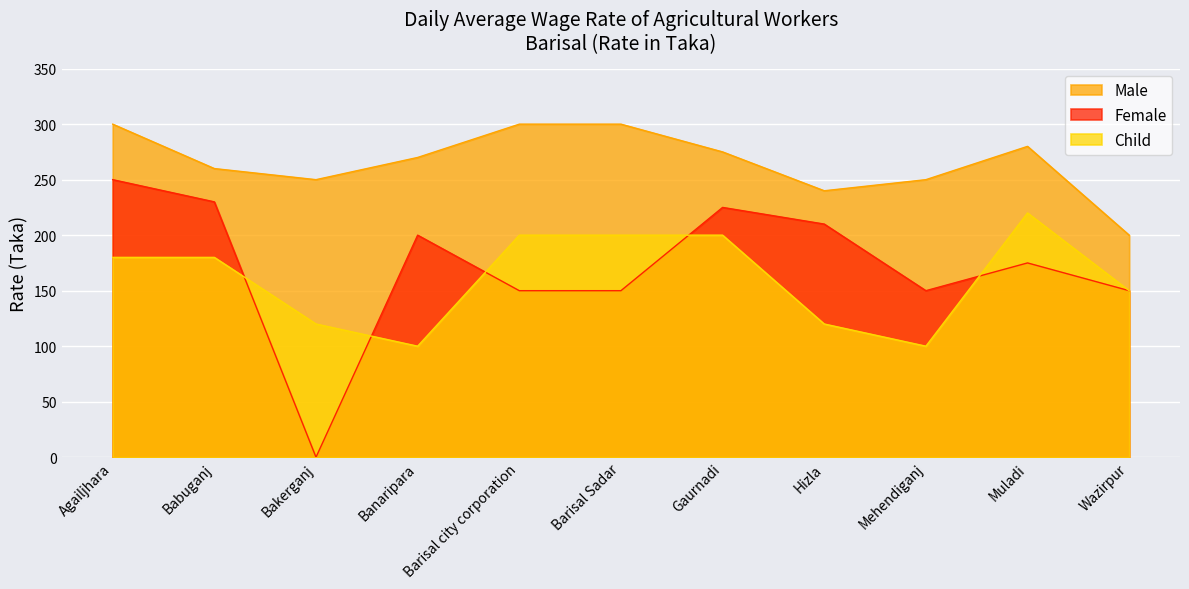

What is the difference between the maximum and minimum values in the Female series?

250